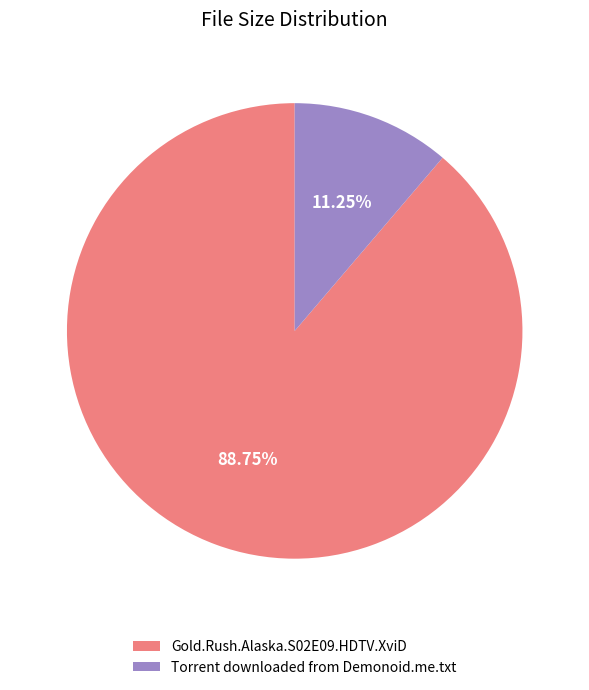

To the nearest percent, what is the average slice percentage?

50%